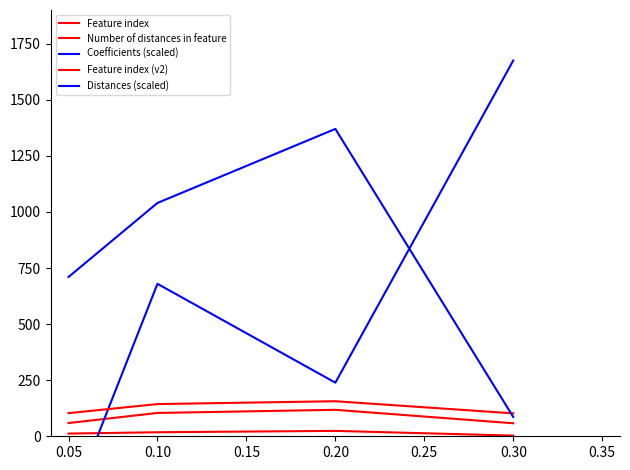

What is the difference between the Number of distances in feature values at 0.05 and 0.15?

15.0